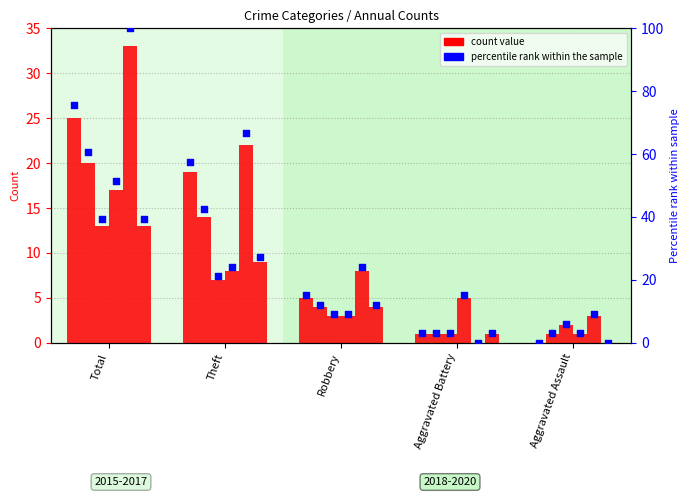

At how many categories does at least one series exceed 90?

1